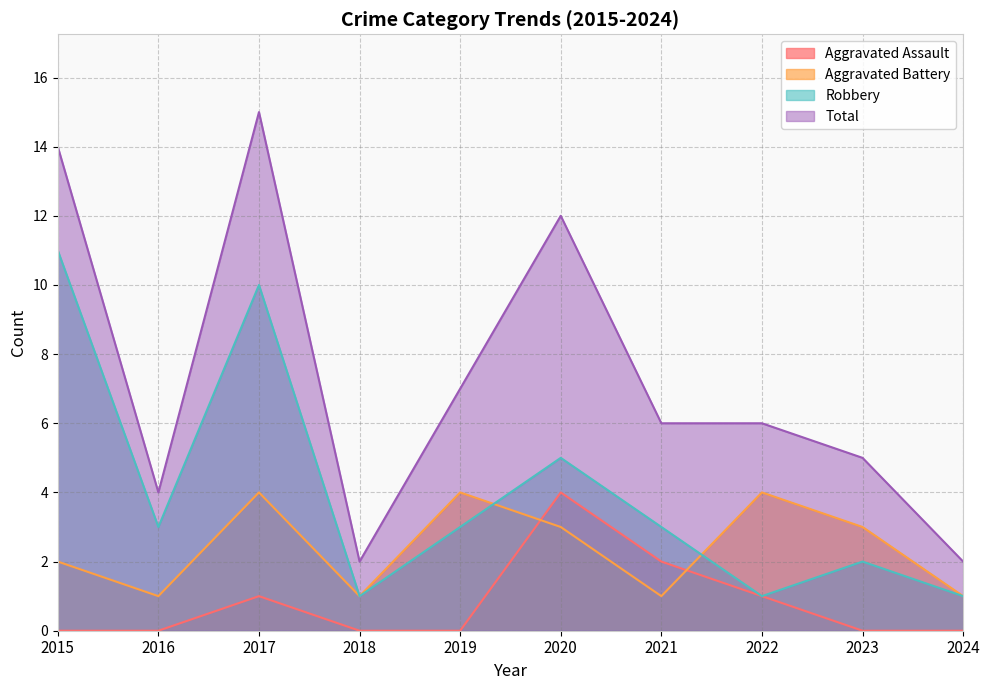

At which category does the chart reach its peak across all series?

2017